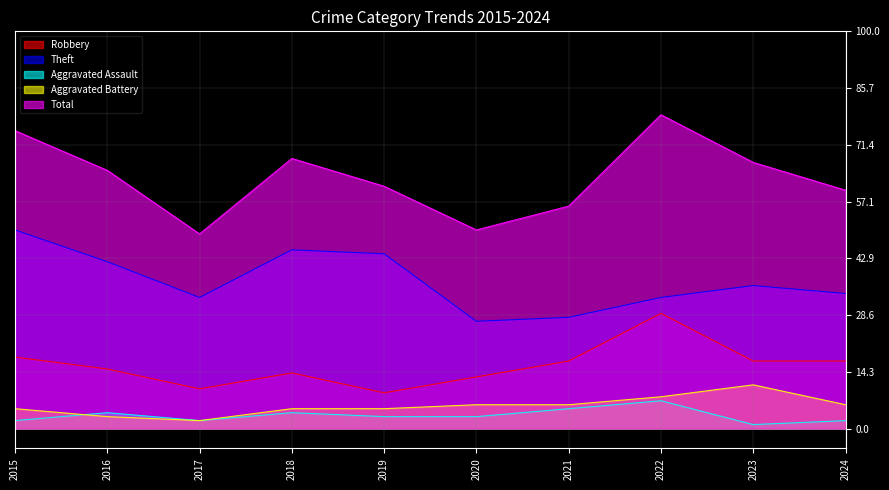

What is the difference between the second highest and second lowest values in the Robbery series?

8